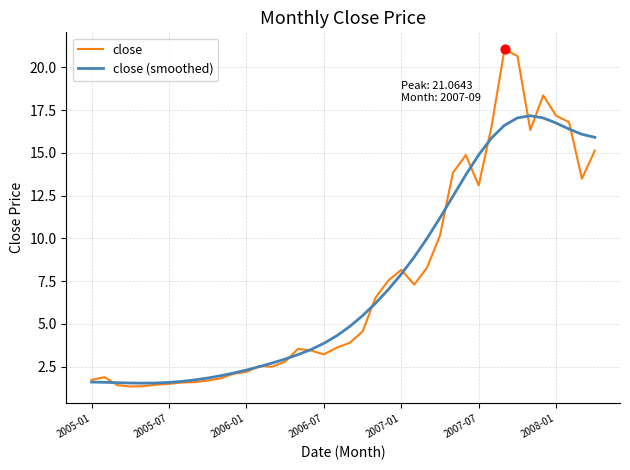

What is the highest value of the close (smoothed) series?

17.2